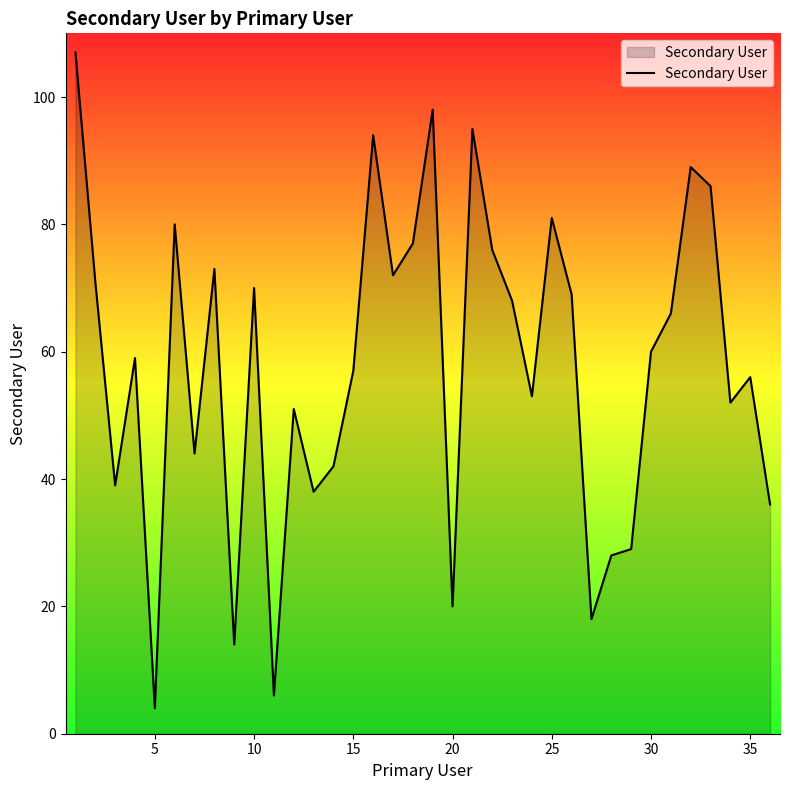

What is the difference between the maximum and minimum values?

103